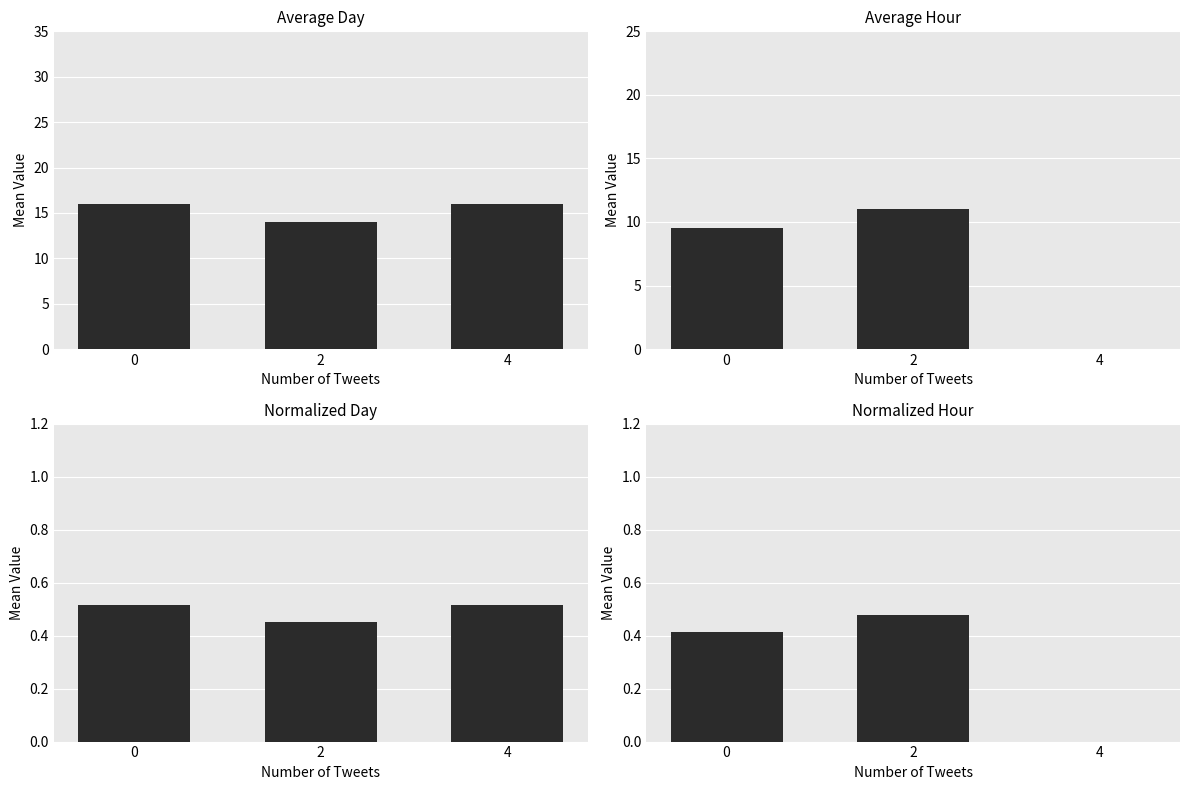

What is the difference between the day values at 2 and 4?

2.0